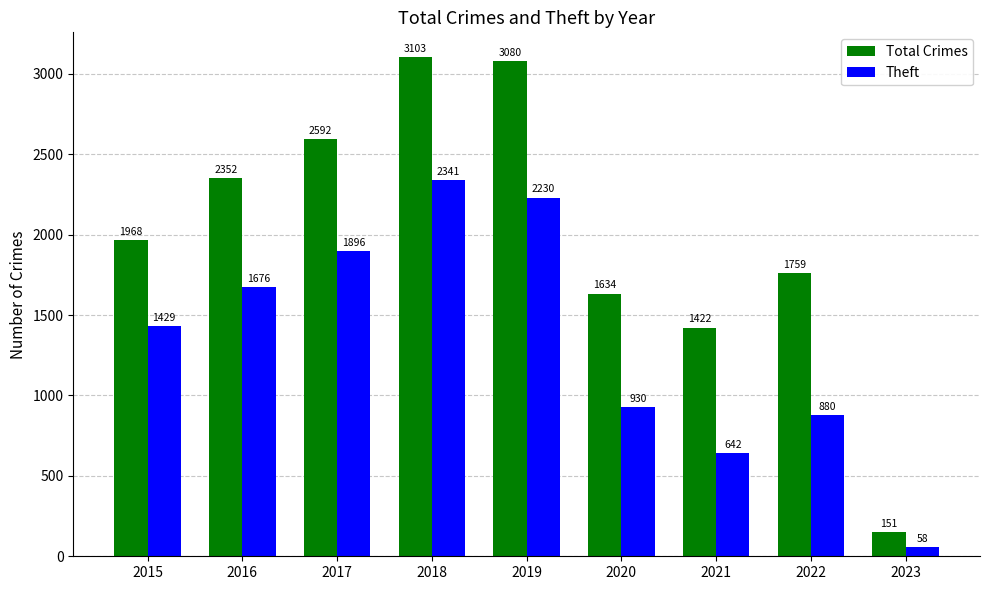

How many distinct data groups are displayed?

2